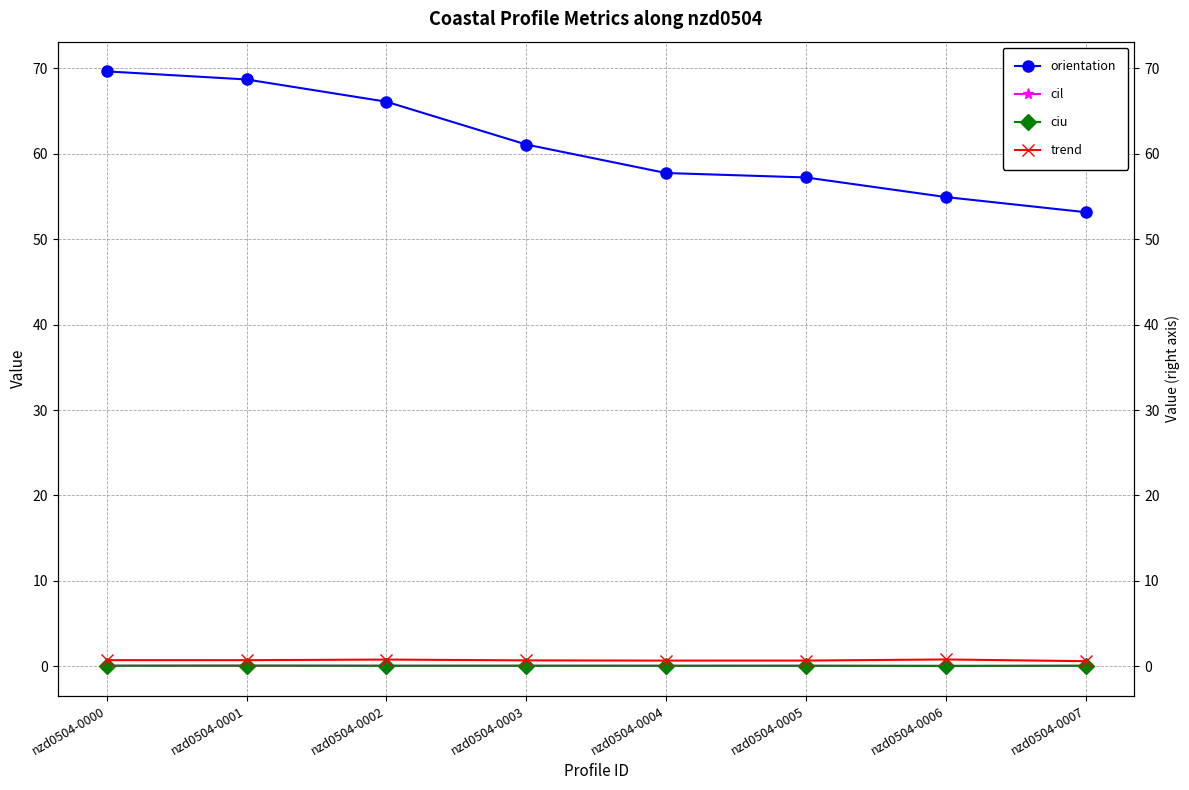

What is the difference between the highest and lowest values at nzd0504-0003?

61.0